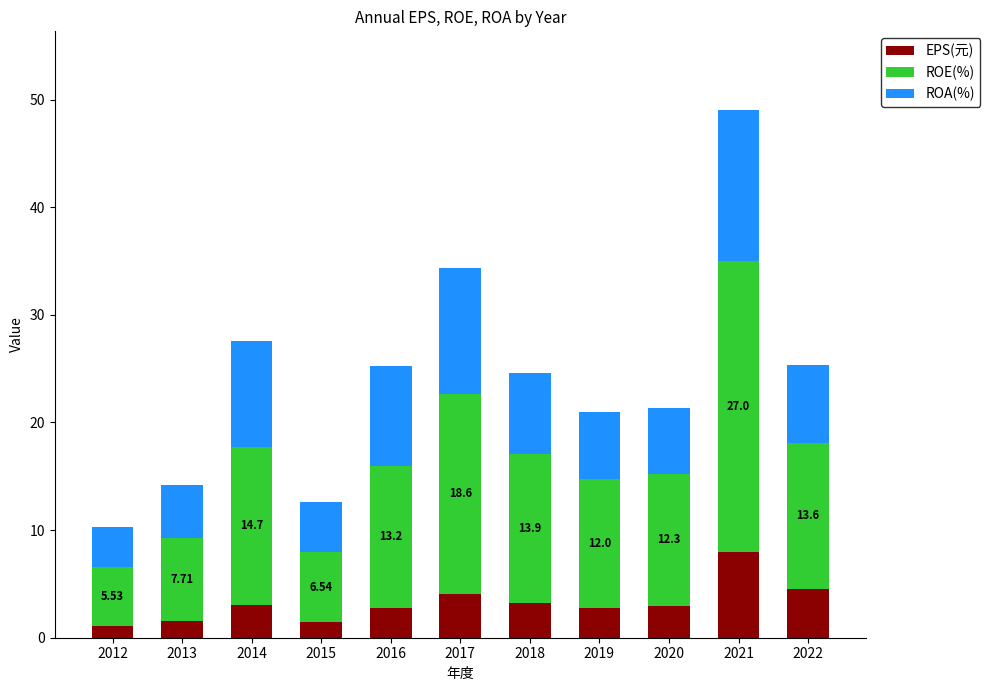

At which category is the sum across all series the highest?

2021